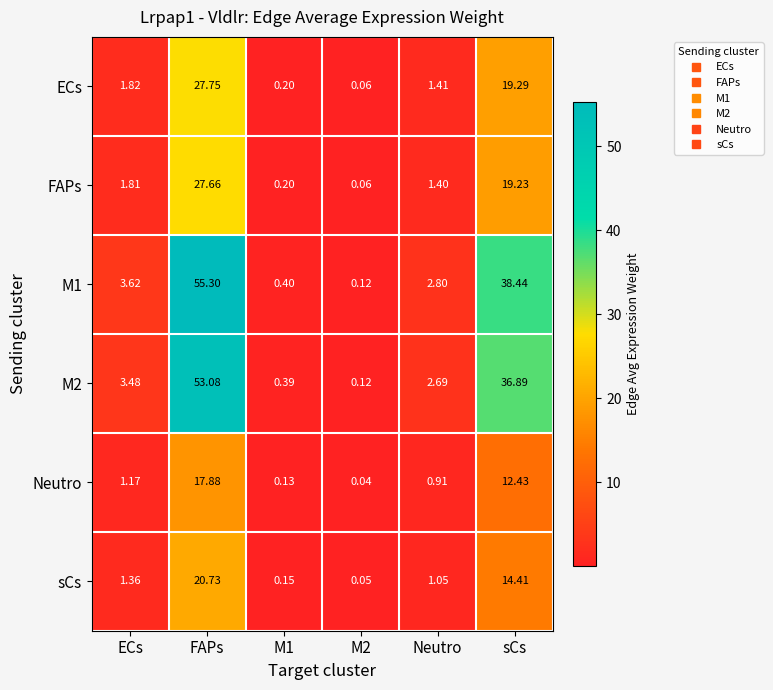

At which category is the sum across all series the highest?

FAPs